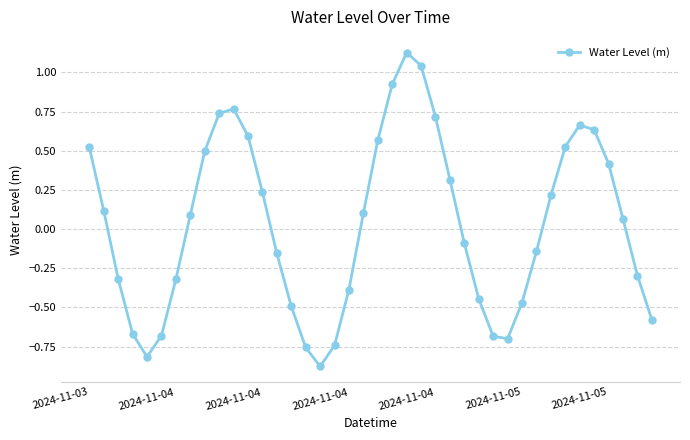

How many interior local valleys (lower than both neighbors) does the data have?

3